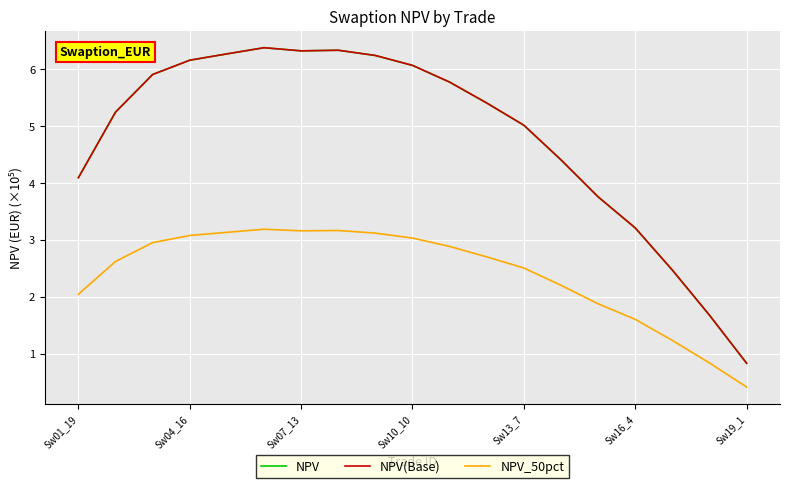

Does the chart have visible grid lines?

Yes